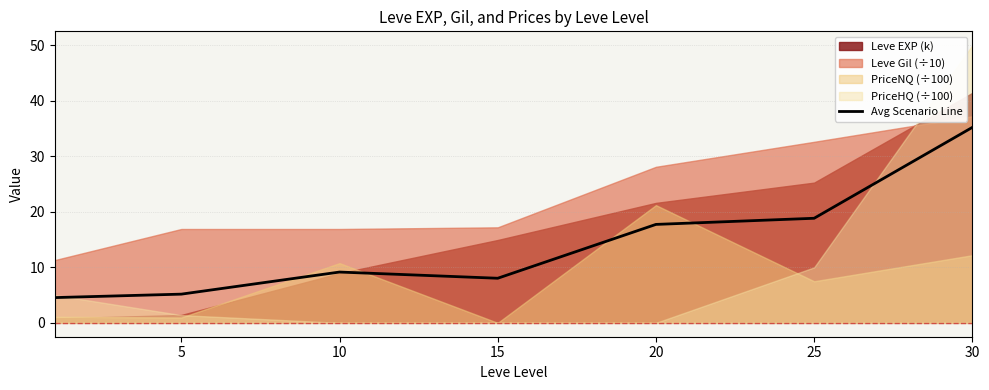

How many lines are shown in the chart?

1